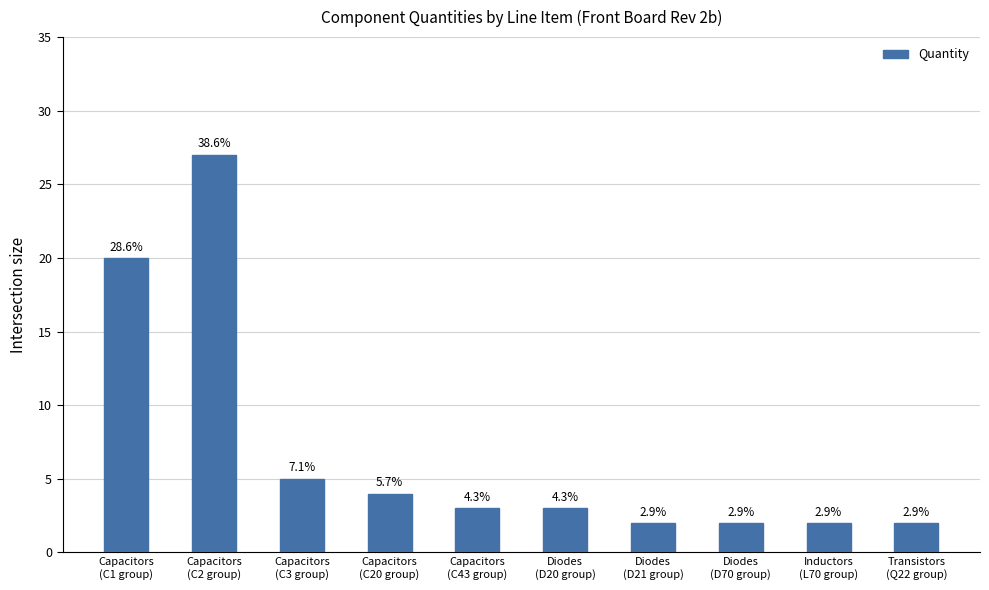

Are the bars horizontal?

No